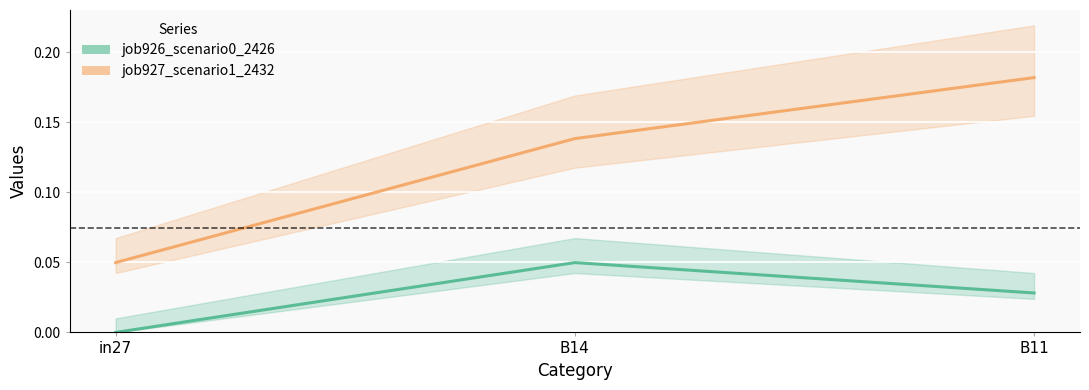

What is the label of the 1st point from the right?

B11